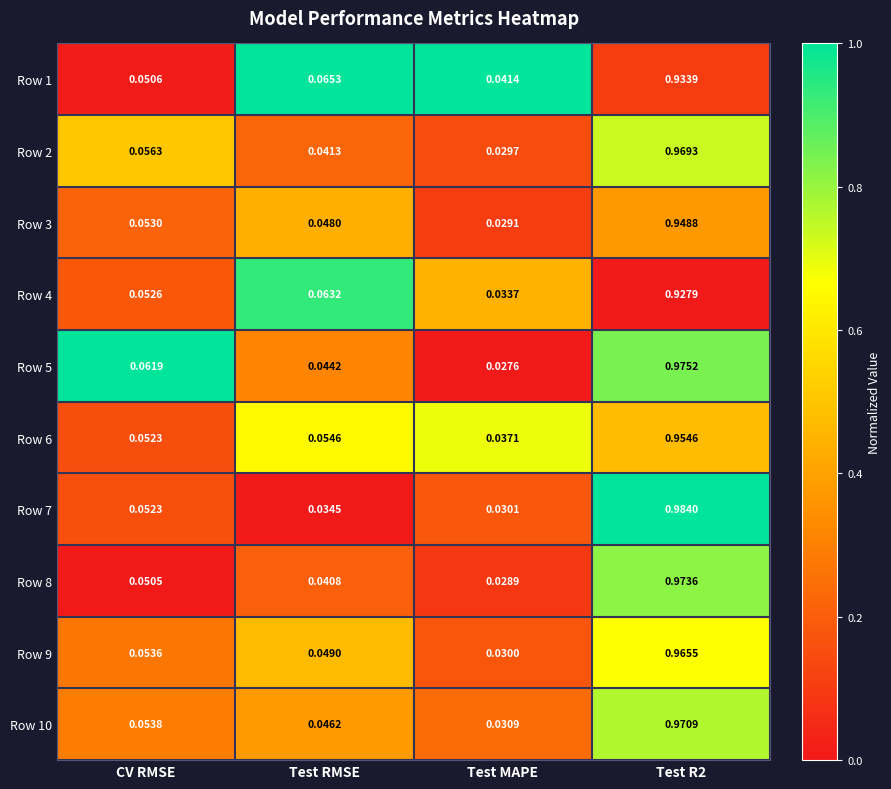

Is the value of Row 3 at Test R2 greater than the value of Row 6 at Test RMSE?

Yes